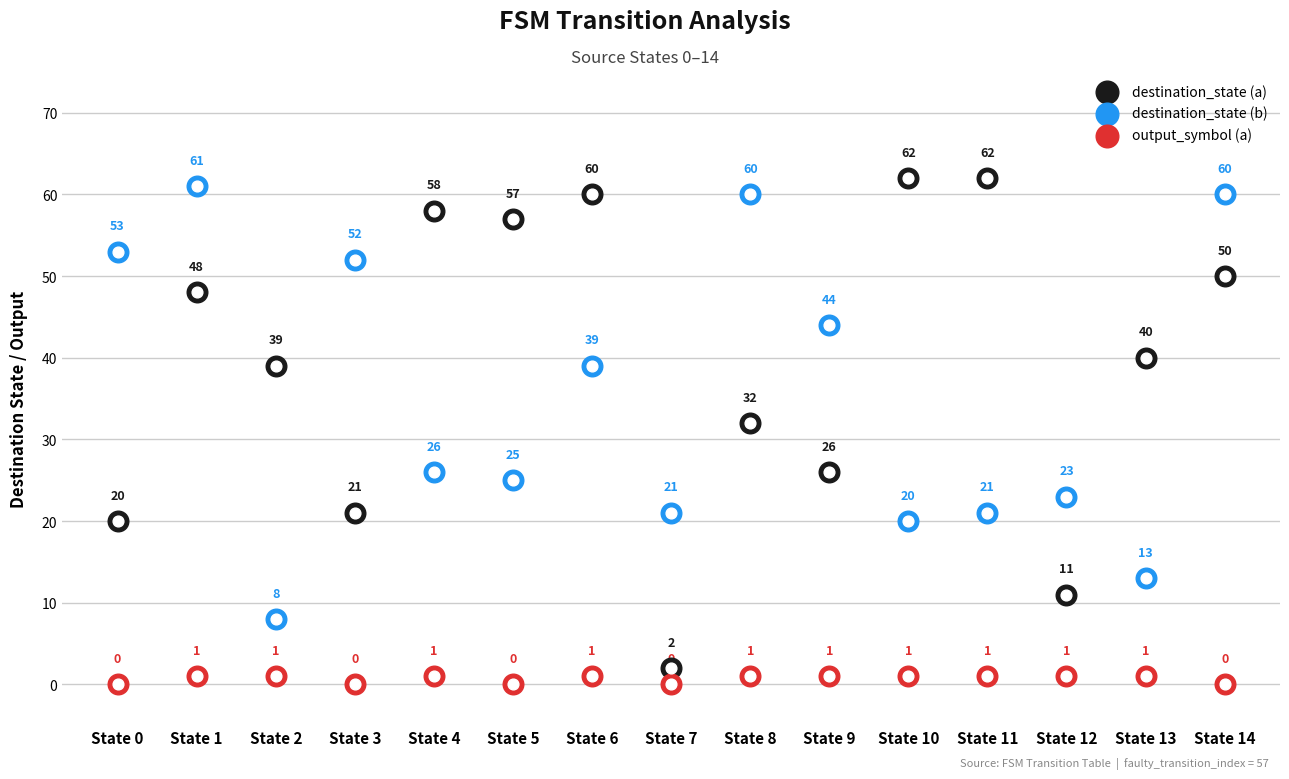

What is the total value across all series at State 10?

83